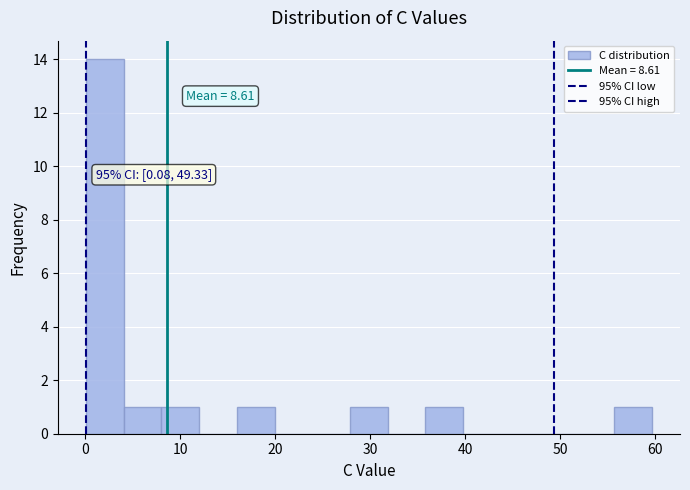

Around what value on the x-axis is the tallest bar? Give the approximate position of its centre, as read against the axis.

2